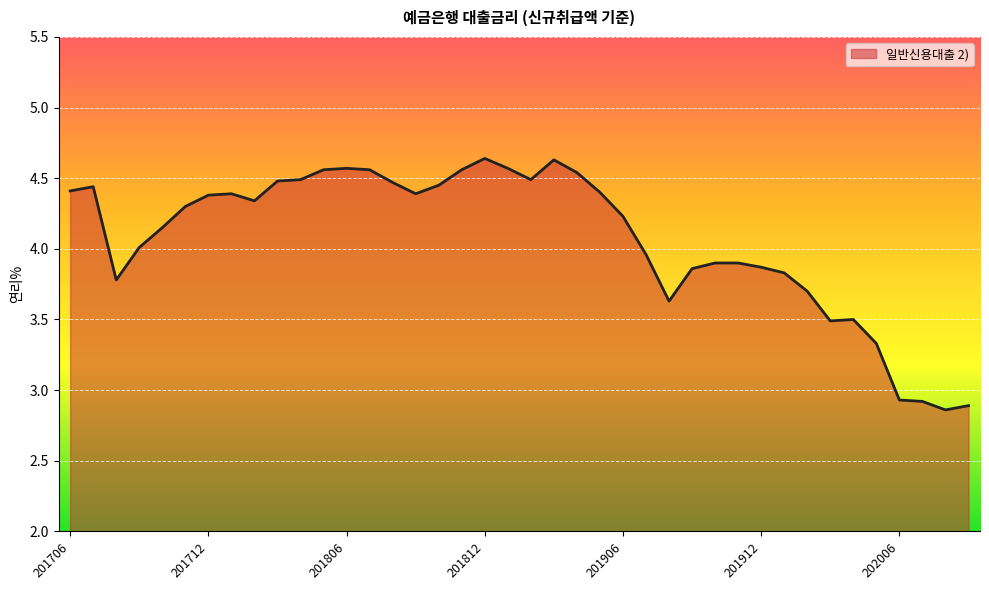

Does the chart display data point markers on the line(s)?

No